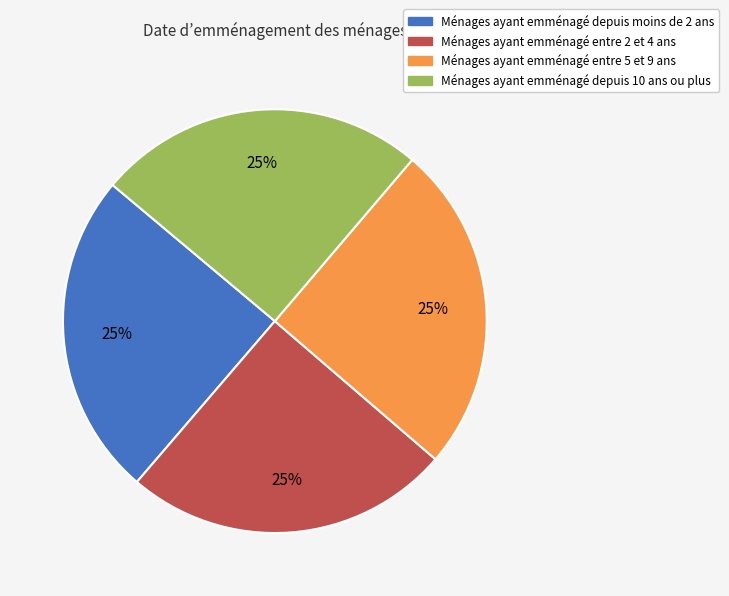

To the nearest percent, what is the average slice percentage?

25%